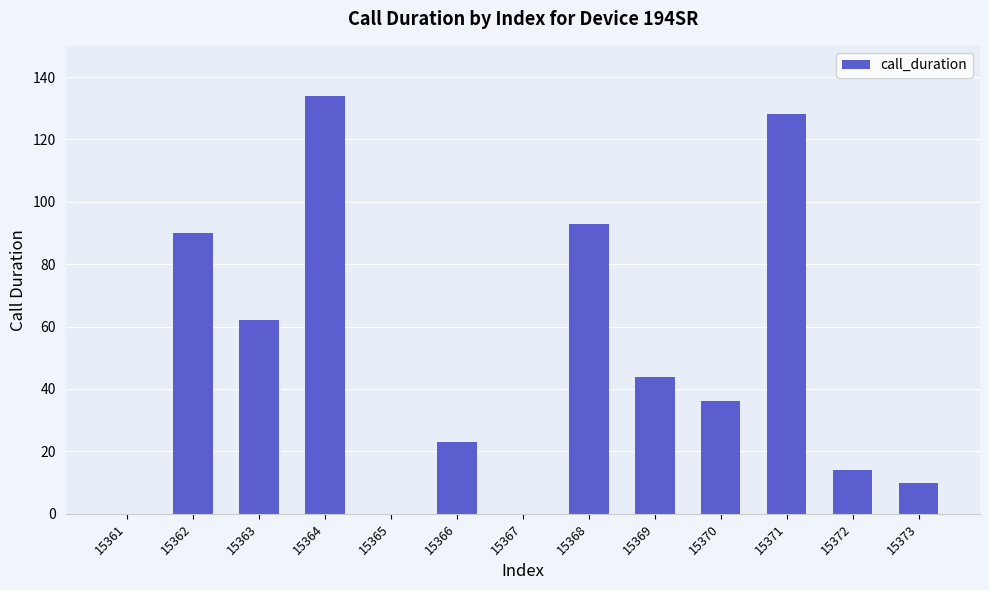

Which category has the highest value across all series?

15364